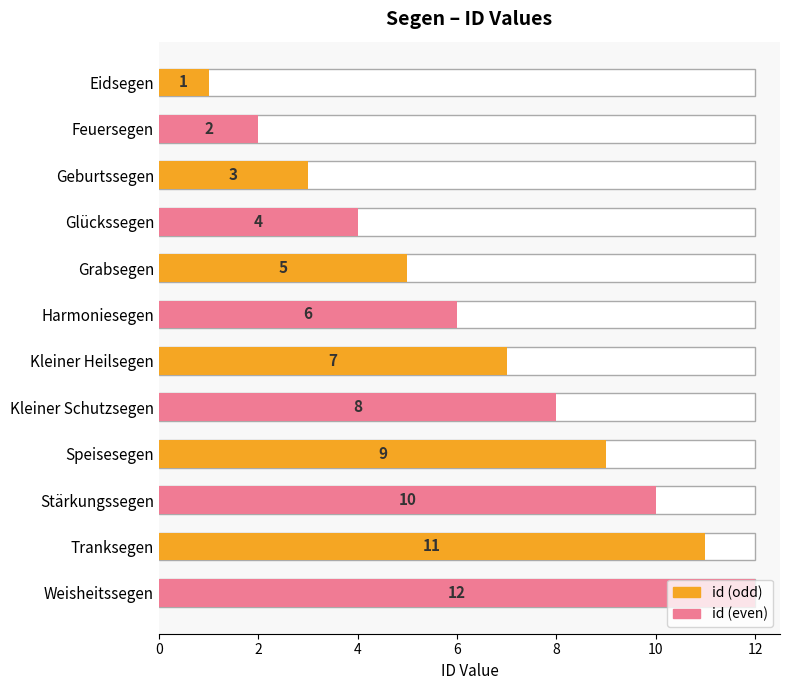

Is it true that the value at Weisheitssegen is 7?

False